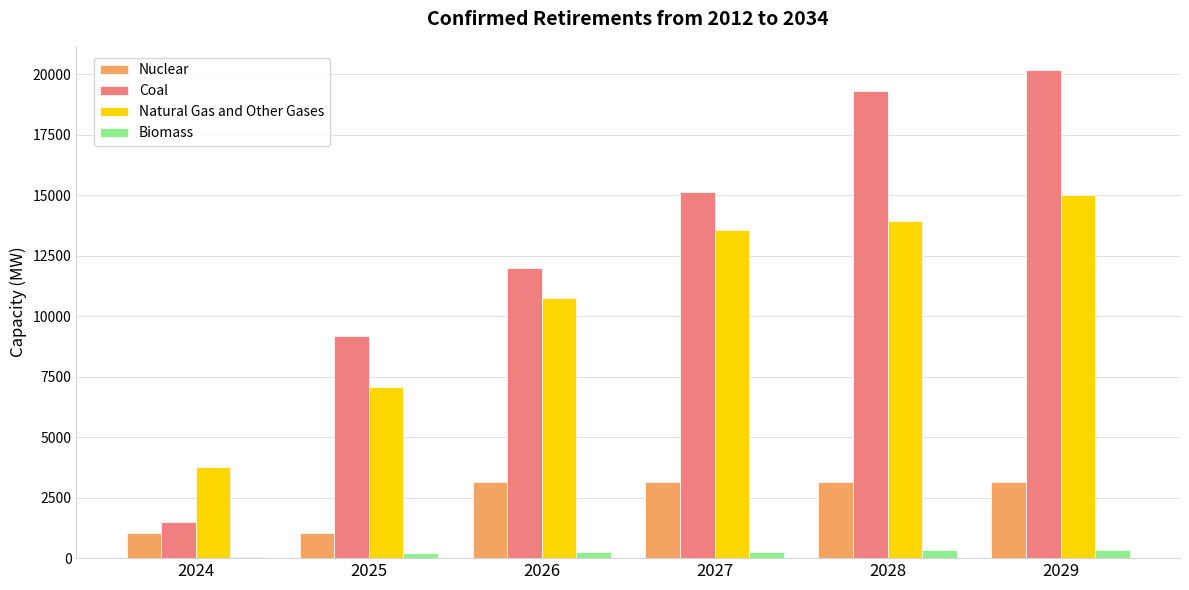

What is the sum of all Coal values?

77246.0